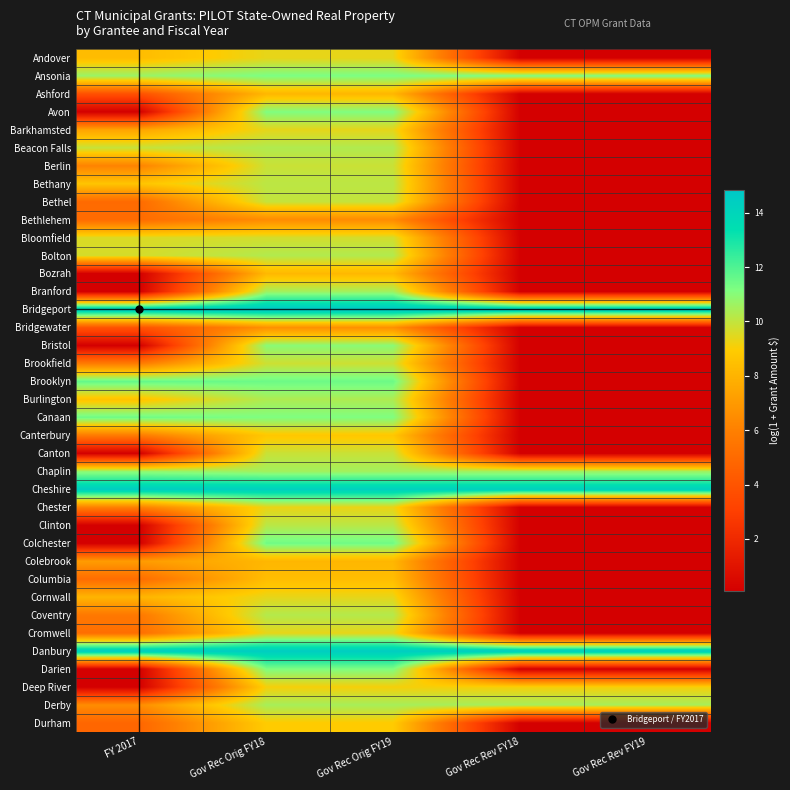

Which has a higher value, Gov Rec Rev FY18 or Gov Rec Orig FY18?

Gov Rec Orig FY18